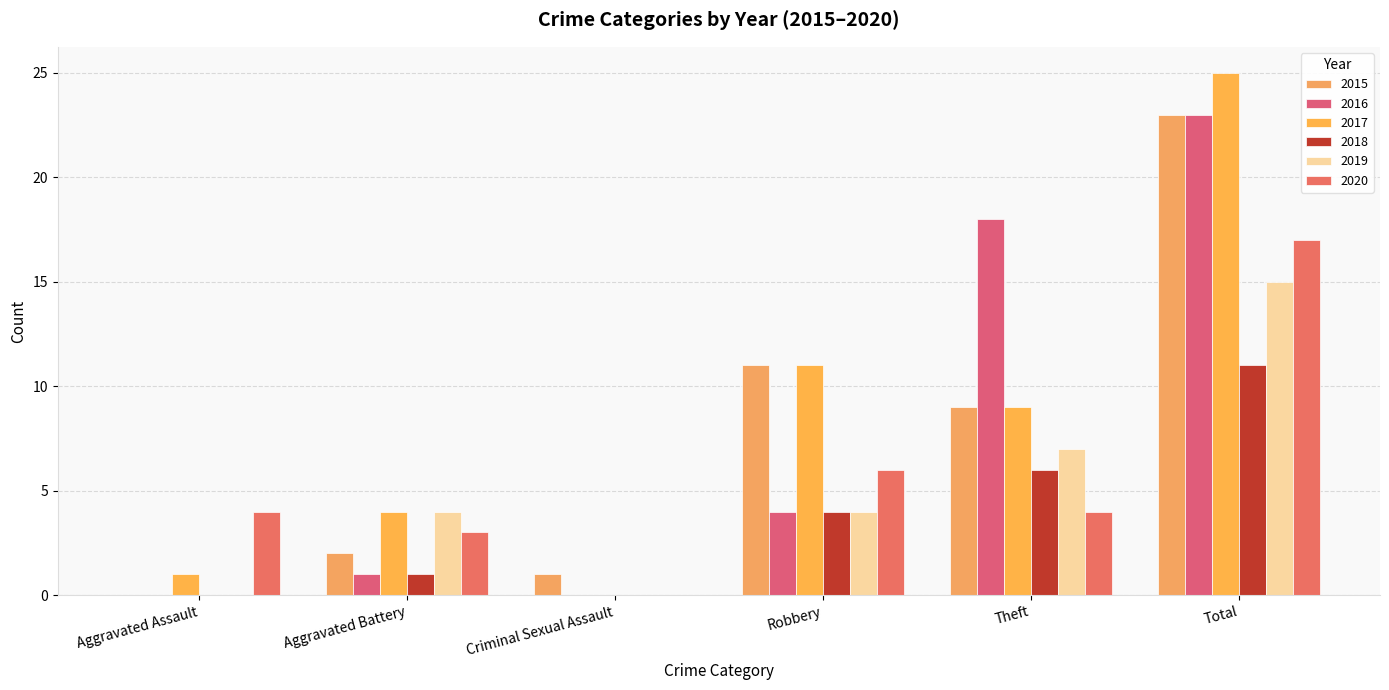

Count the number of data series in this chart.

6